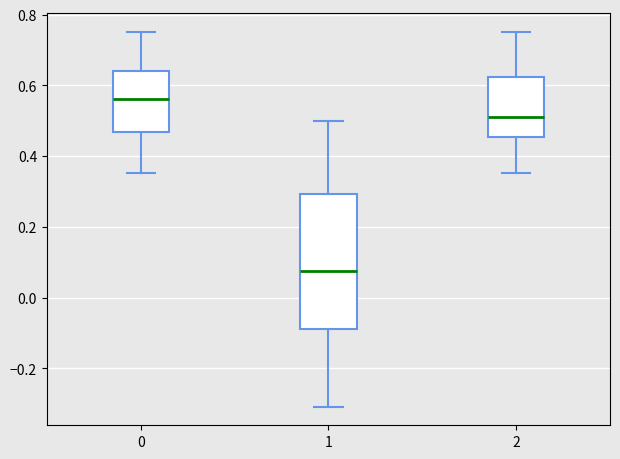

Which box has the highest median line?

0